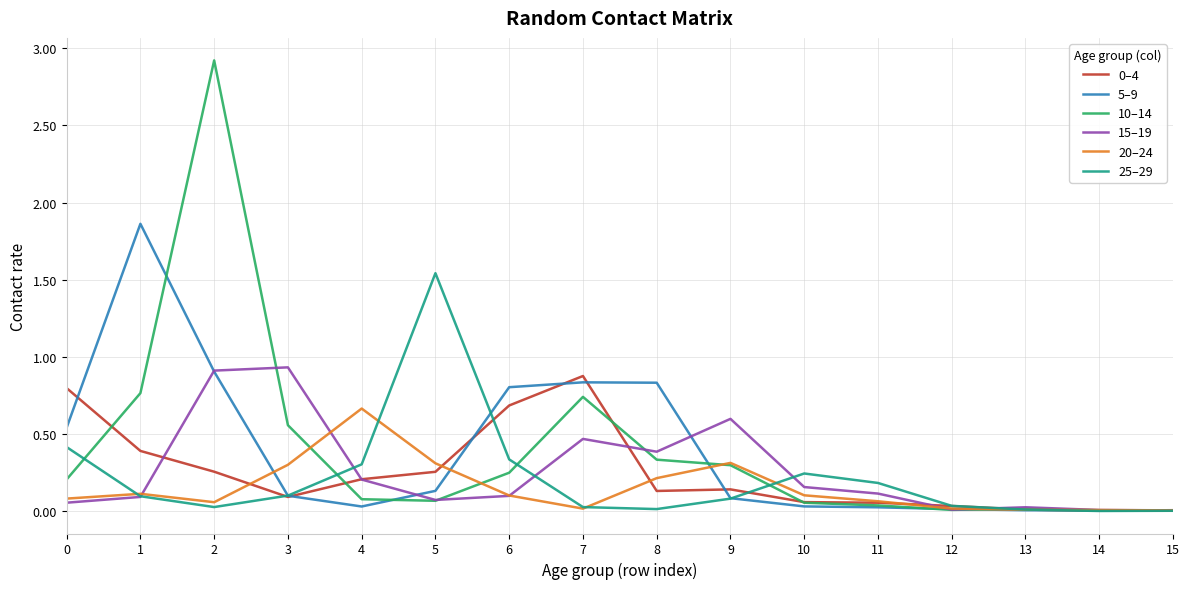

What is the greatest value displayed?

2.9